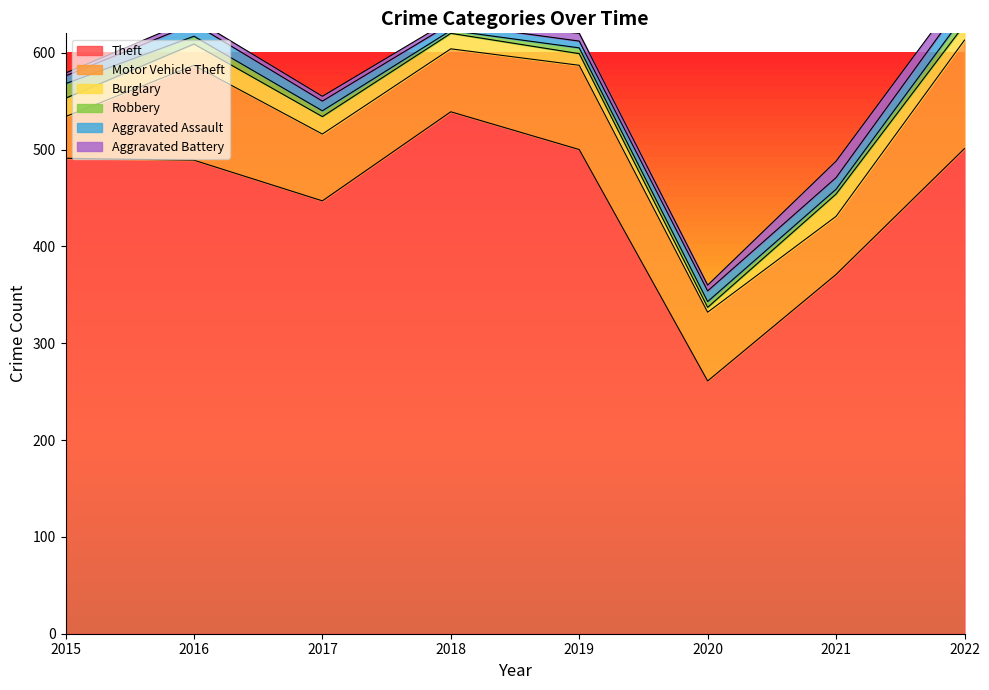

Between which two adjacent categories do Aggravated Assault and Burglary first intersect?

2019 and 2020